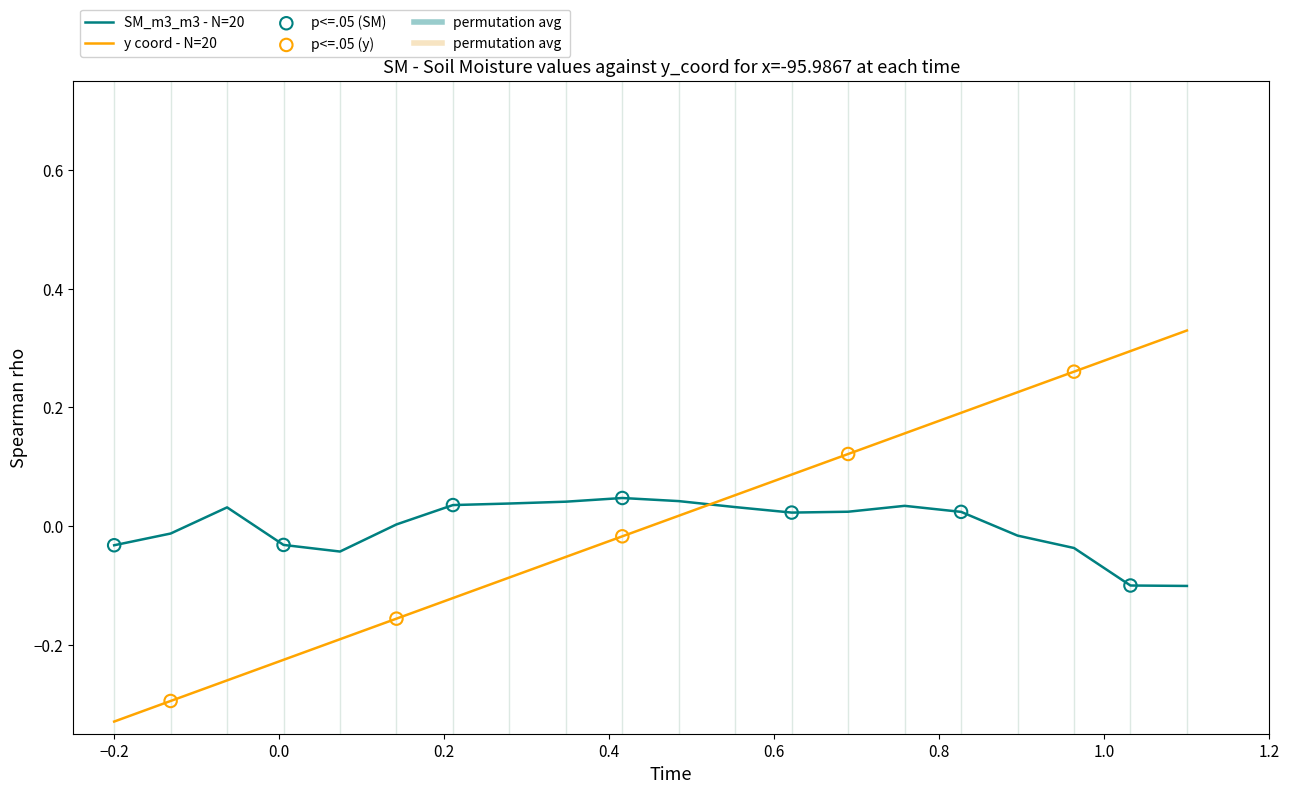

Which series has the largest range (max minus min)?

y coord - N=20